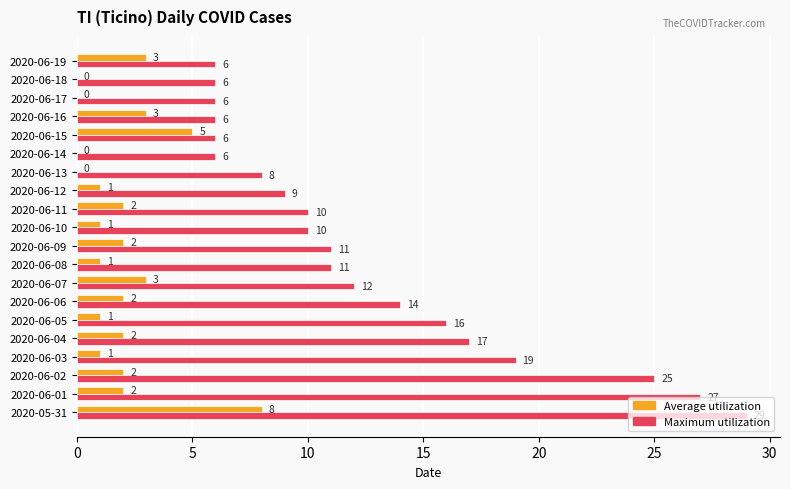

Which series changed the most between 2020-05-31 and 2020-06-12?

Maximum utilization